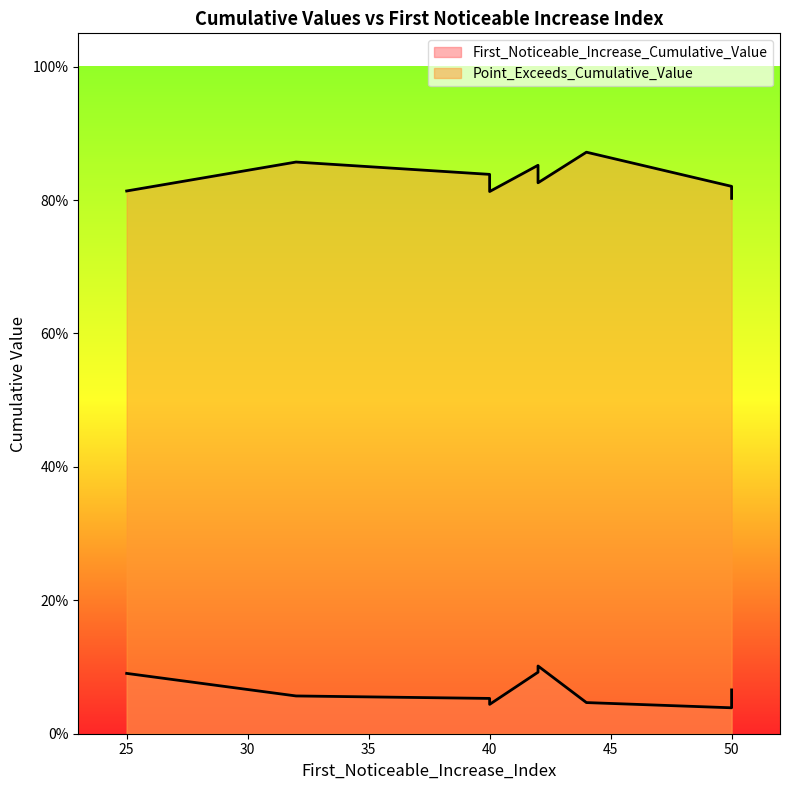

True or false: First_Noticeable_Increase_Cumulative_Value has a value of 0.1 at 42.

False